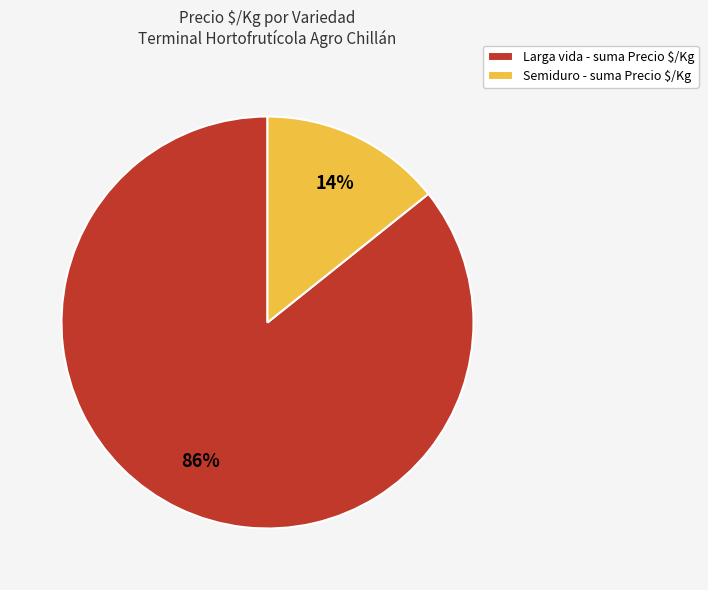

To the nearest percent, what portion does Larga vida - suma Precio $/Kg represent?

86%